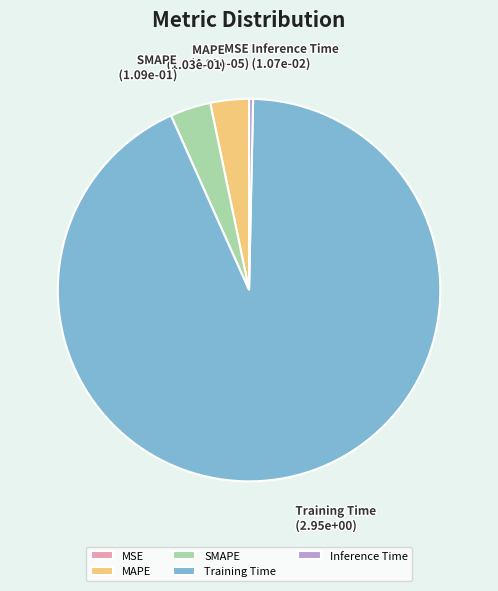

Which category has the biggest portion of the pie?

Training Time